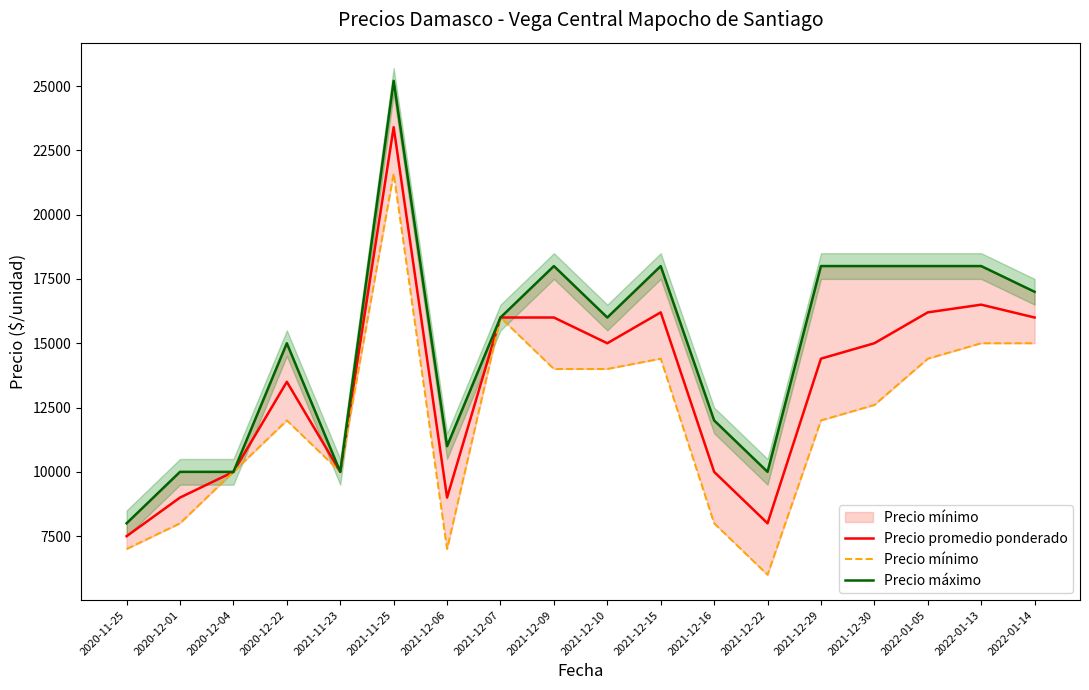

True or false: Precio máximo and Precio promedio ponderado cross at least once.

False